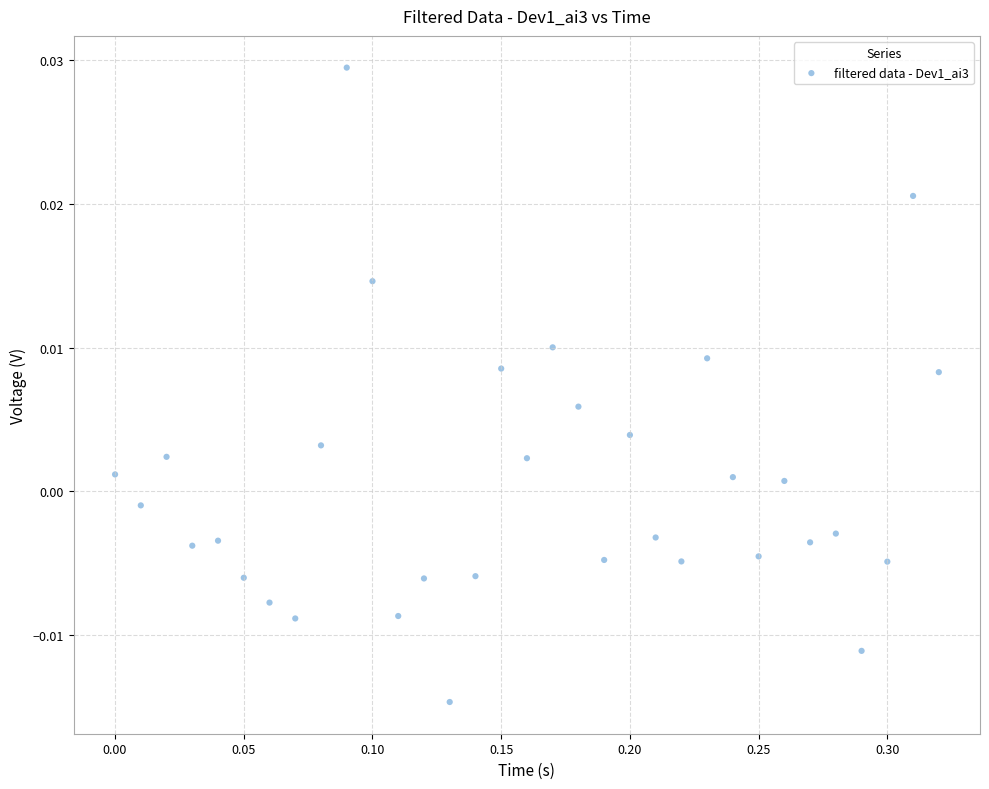

What is the range of X values (max minus min)?

0.3